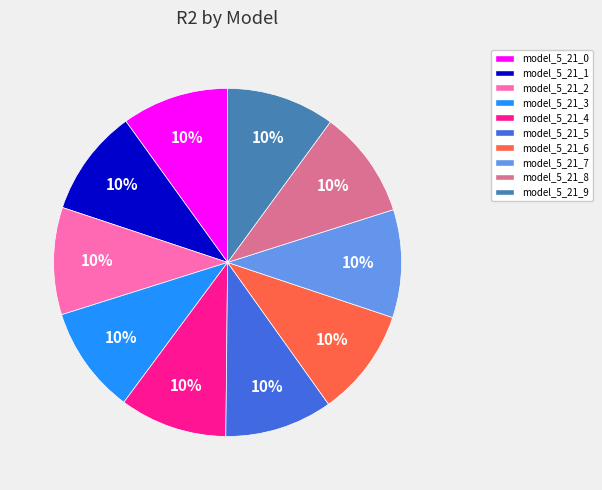

To the nearest percent, what portion does model_5_21_3 represent?

10%